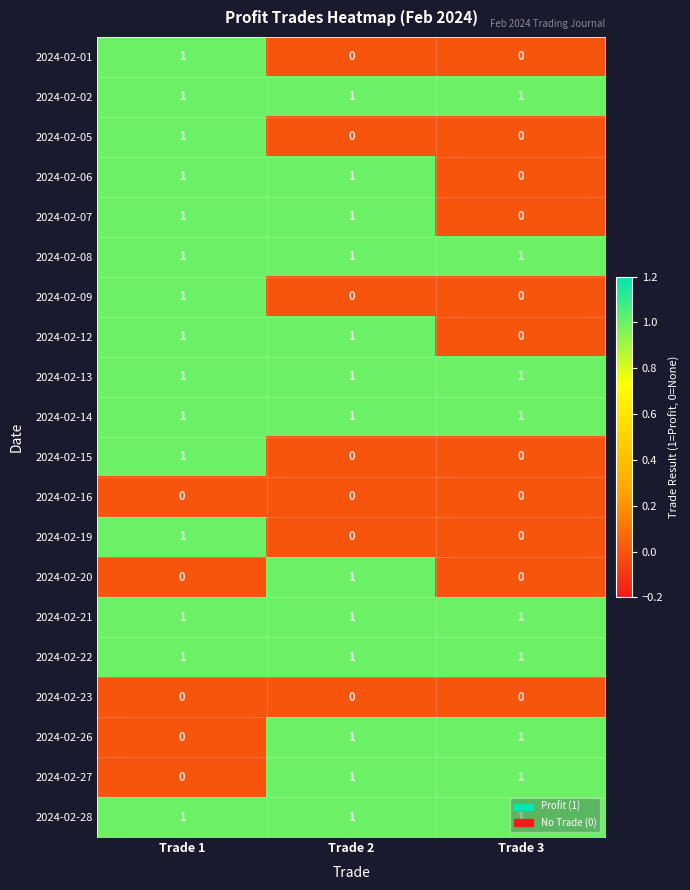

What is the total value across all series at Trade 3?

9